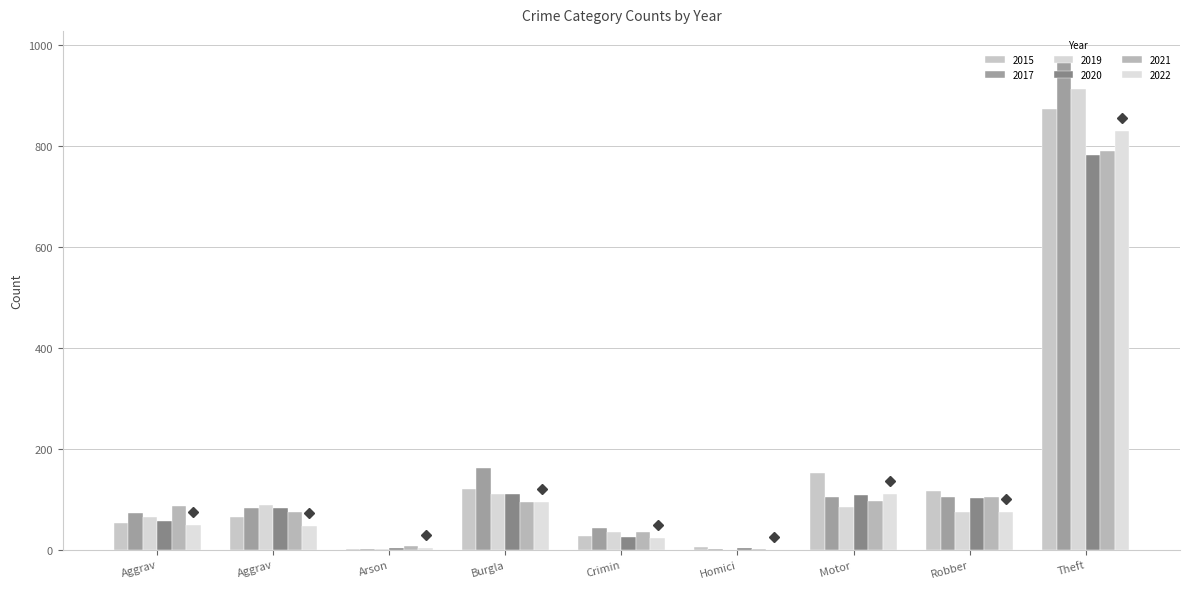

How many groups of bars are there?

9